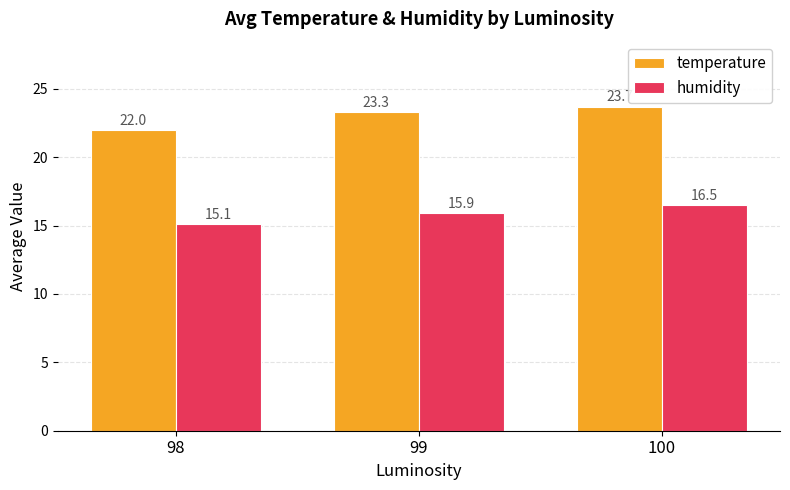

List the series in order of their overall mean, lowest first.

humidity, temperature